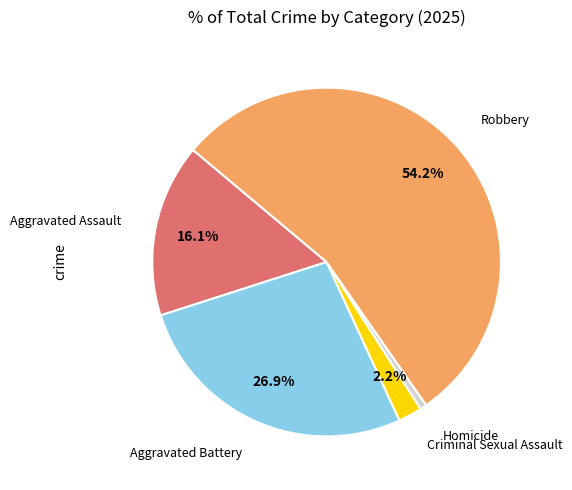

Is there any slice that represents more than half of the pie?

Yes